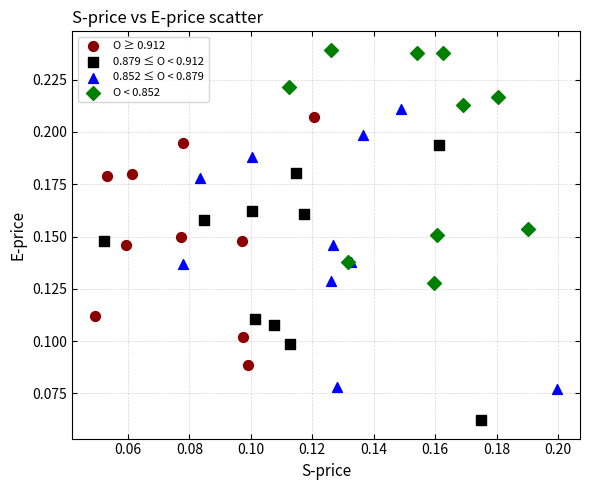

What are all the series names shown in the legend?

O ≥ 0.912, 0.879 ≤ O < 0.912, 0.852 ≤ O < 0.879, O < 0.852